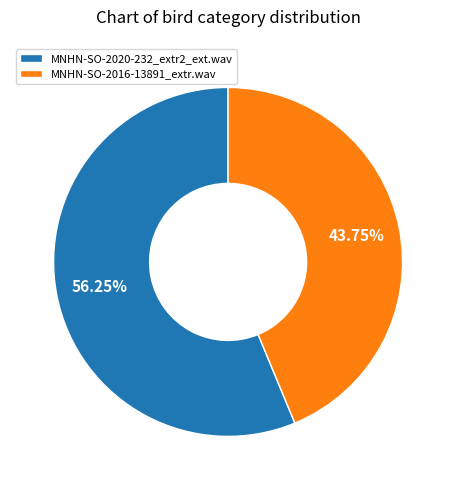

Which has a higher value, MNHN-SO-2020-232_extr2_ext.wav or MNHN-SO-2016-13891_extr.wav?

MNHN-SO-2020-232_extr2_ext.wav